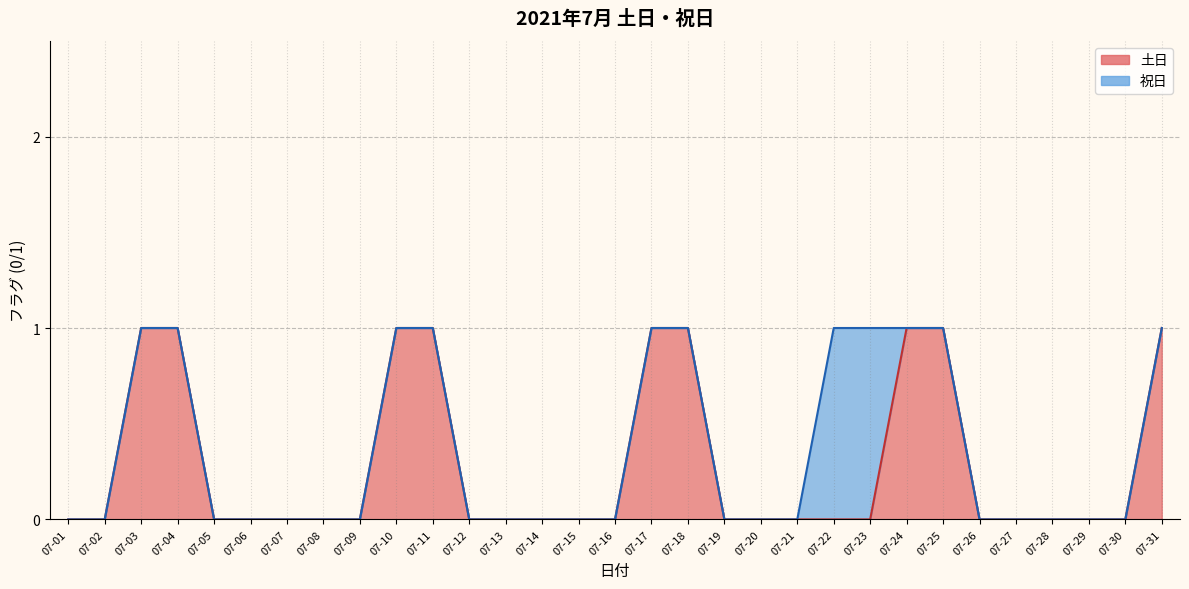

What is the greatest value displayed?

1